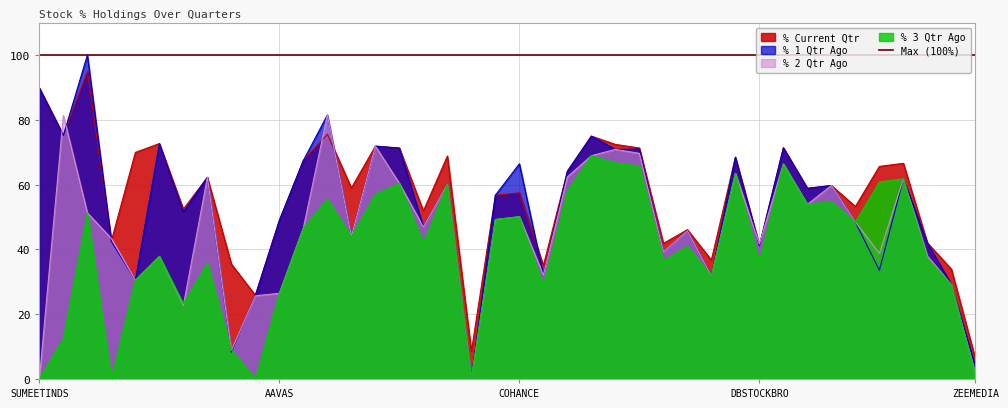

At which category does the chart reach its peak across all series?

EASTSILK